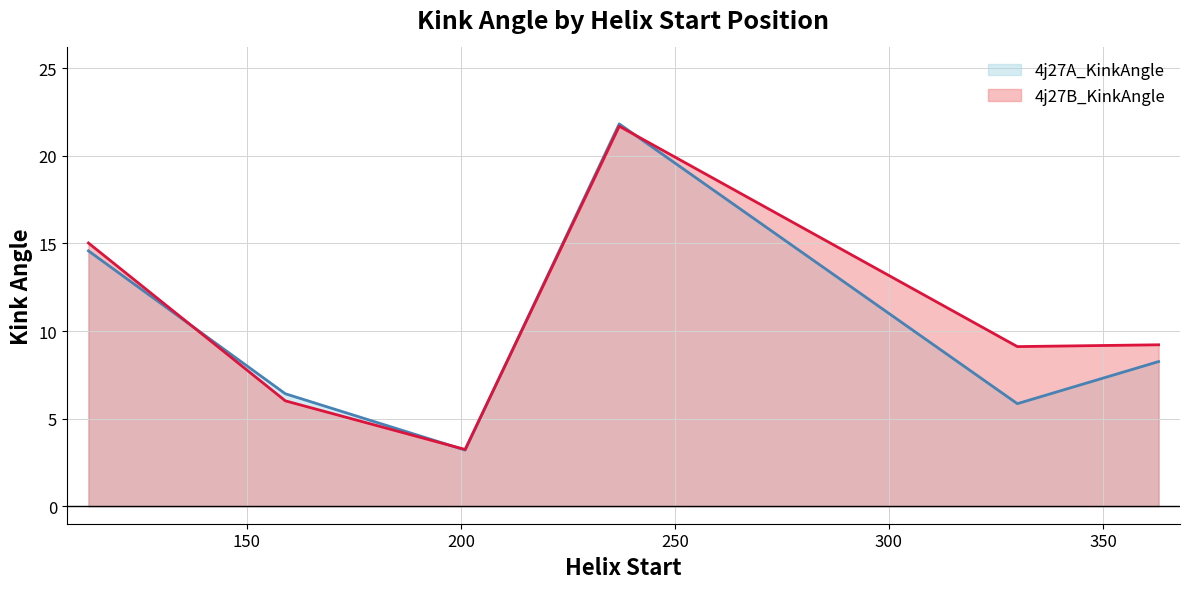

What is the maximum value shown in the chart?

21.8